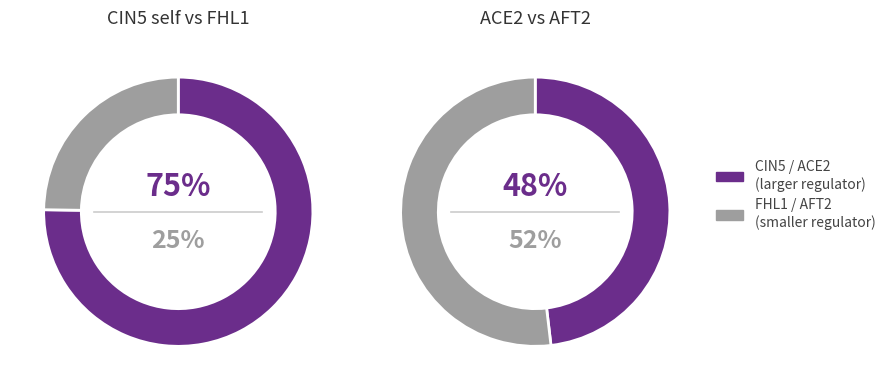

Combined, what portion of the pie is ACE2 and AFT2?

100.0%